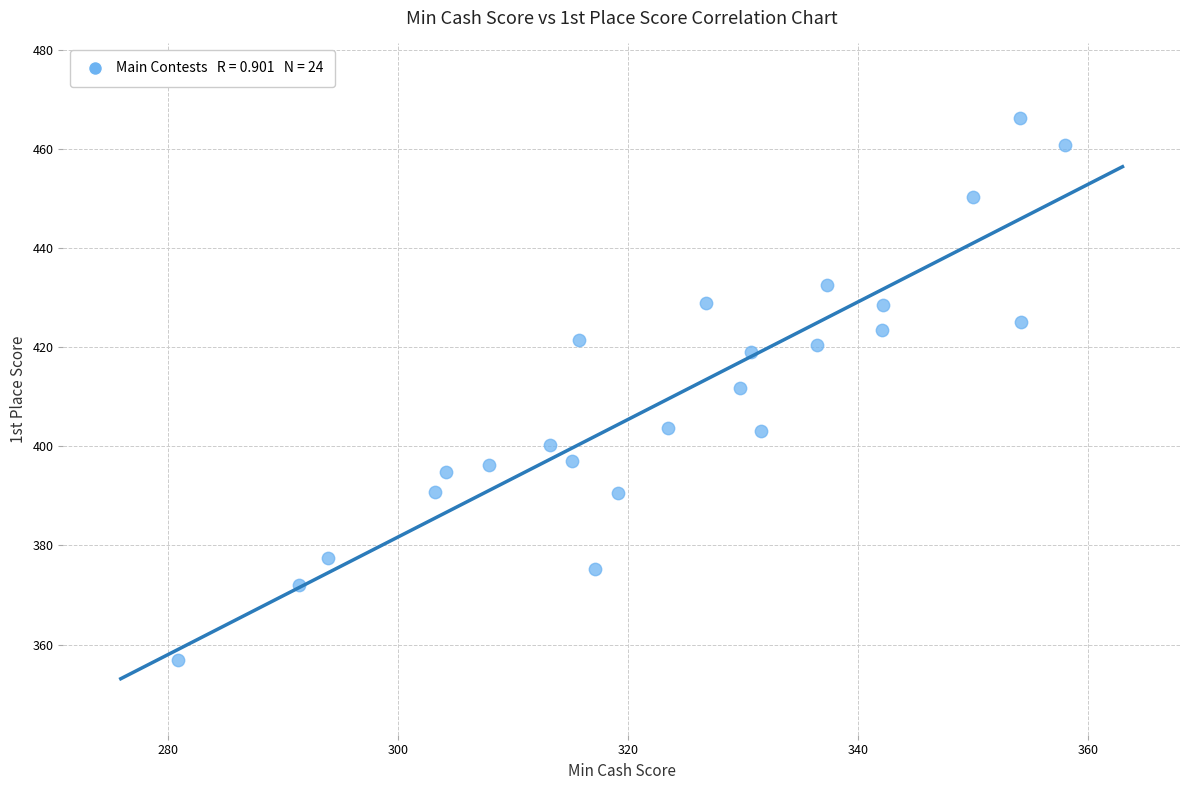

What is the range of X values (max minus min)?

77.1